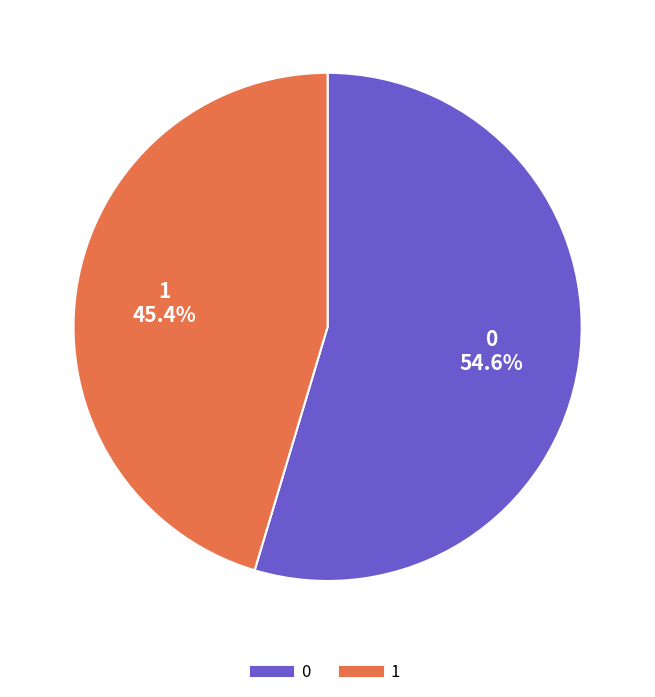

Does 0 account for over 50% of the chart?

Yes